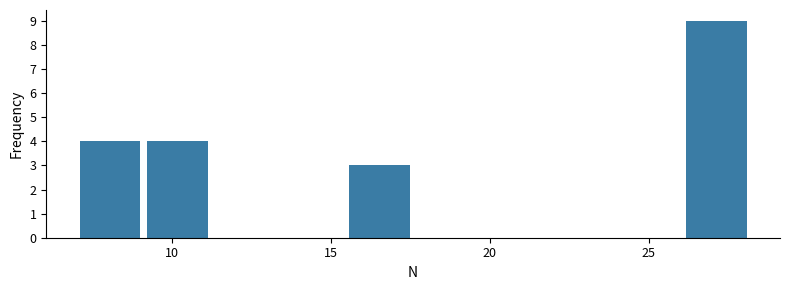

Reading left to right, list every bar in this chart as the range it spans on the x-axis followed by its height. Neither the bar edges nor the heights are printed on the chart, so give them approximately, as read against the axes.

7.0 to 9.0: 4
9.0 to 11.5: 4
11.5 to 13.5: 0
13.5 to 15.5: 0
15.5 to 17.5: 3
17.5 to 20.0: 0
20.0 to 22.0: 0
22.0 to 24.0: 0
24.0 to 26.0: 0
26.0 to 28.5: 9